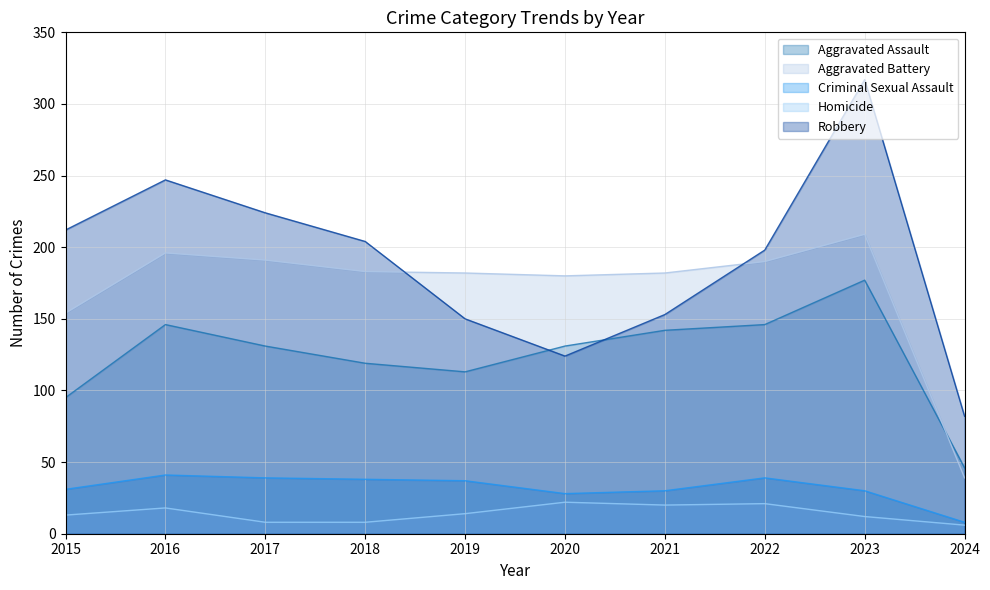

What is the value of the Robbery point at the 10th from the left?

82